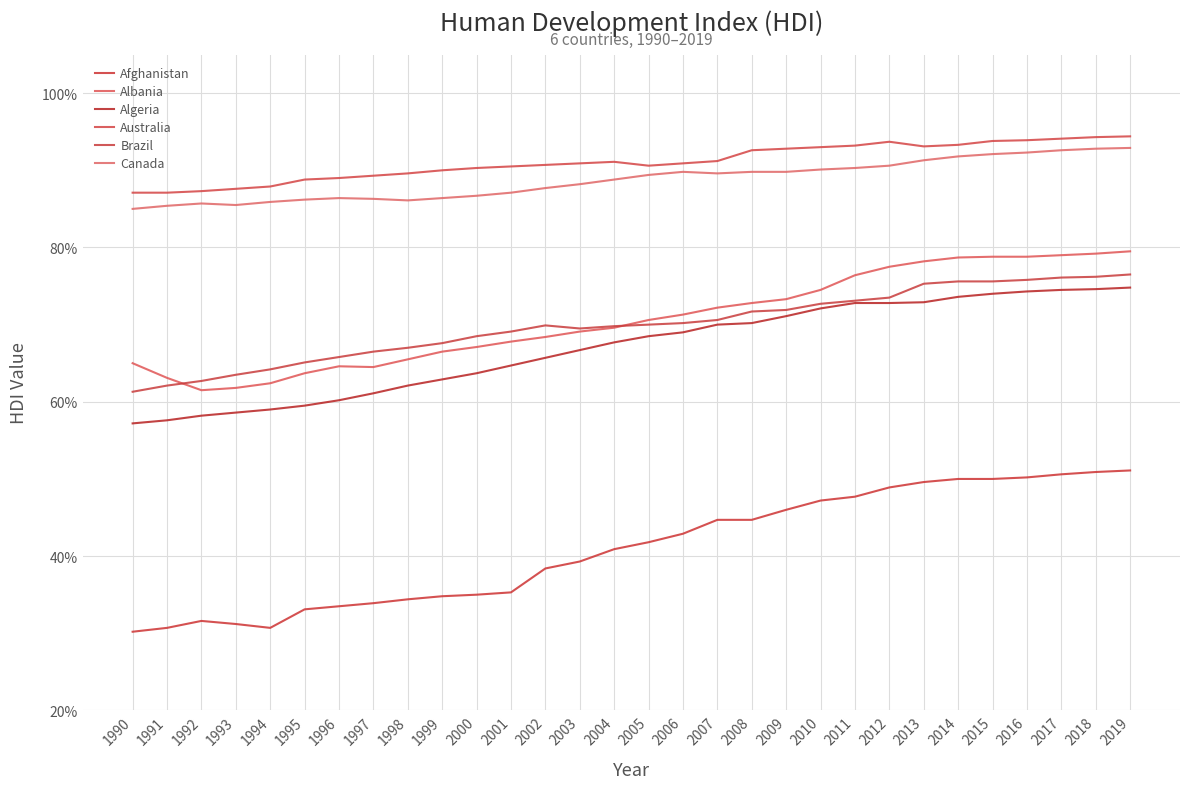

Is this an area chart (filled region under the line)?

No